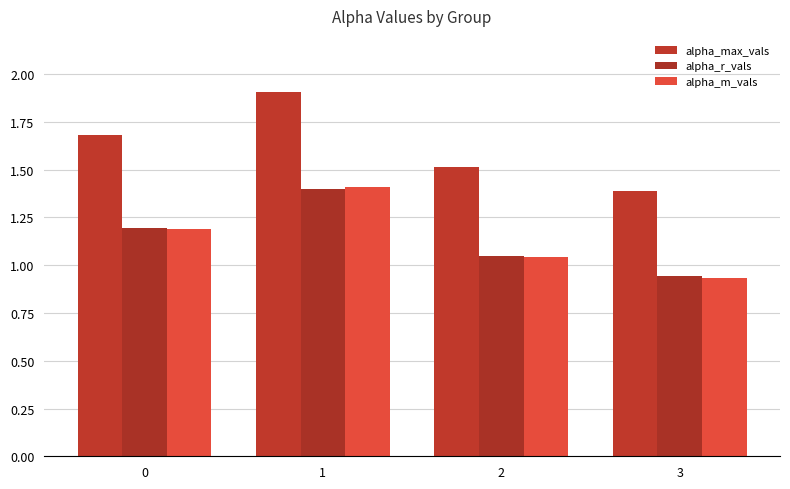

The alpha_m_vals series shows 1.7 at 2. True or false?

False